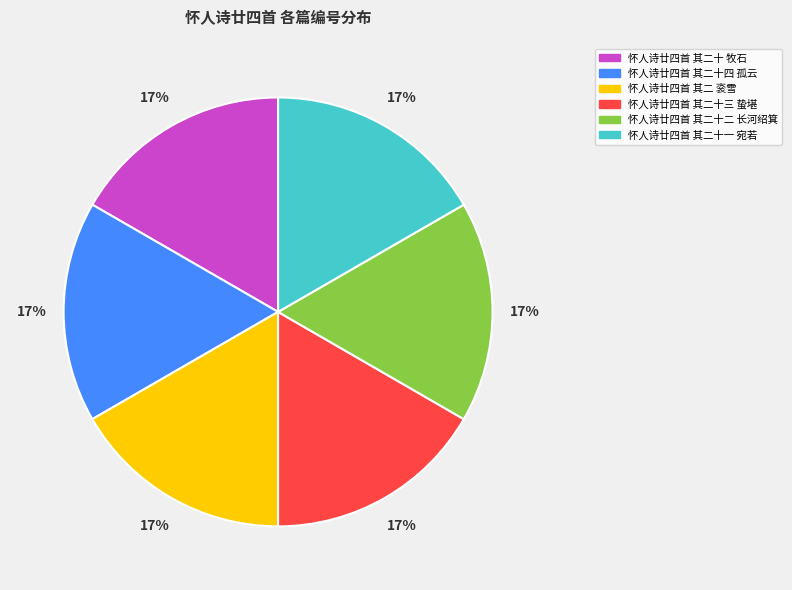

Does 怀人诗廿四首 其二十一 宛若 represent more than half of the total?

No